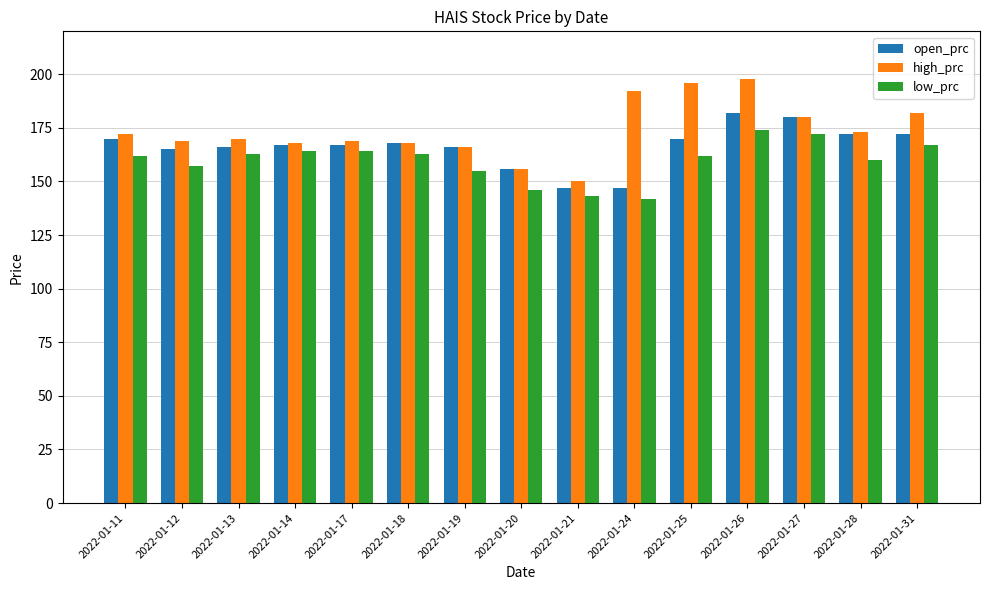

The low_prc series shows 262 at 2022-01-12. True or false?

False